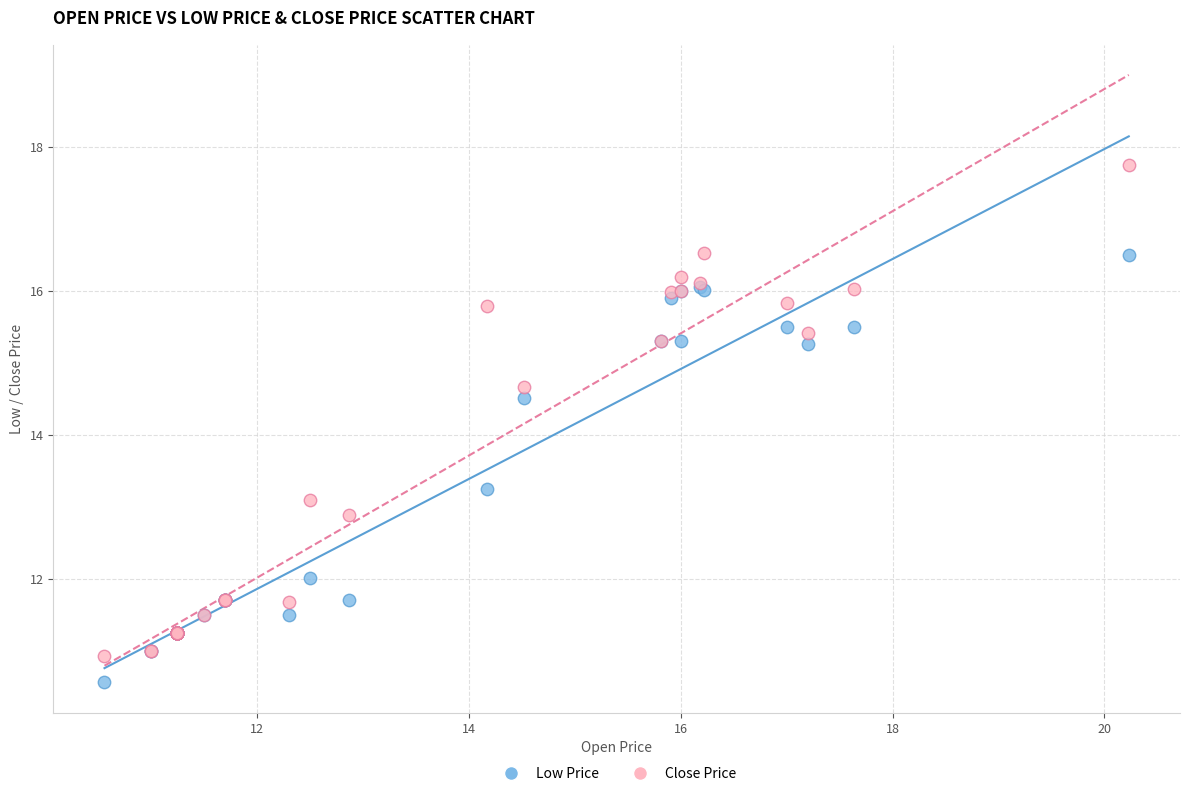

Which series reaches the minimum Y coordinate?

Low Price